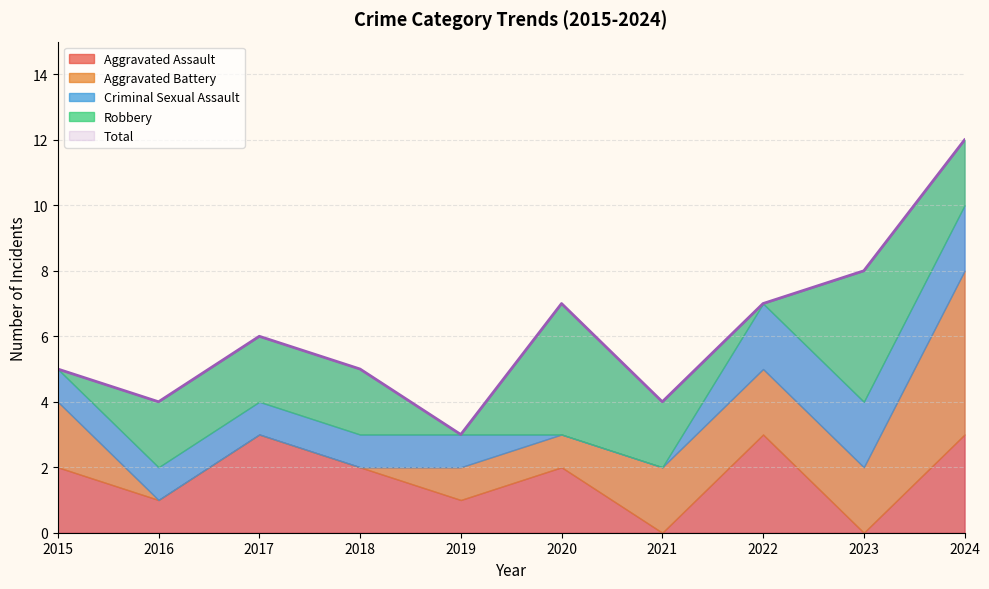

At 2018, list the series in order from largest to smallest.

Total, Aggravated Assault, Robbery, Criminal Sexual Assault, Aggravated Battery